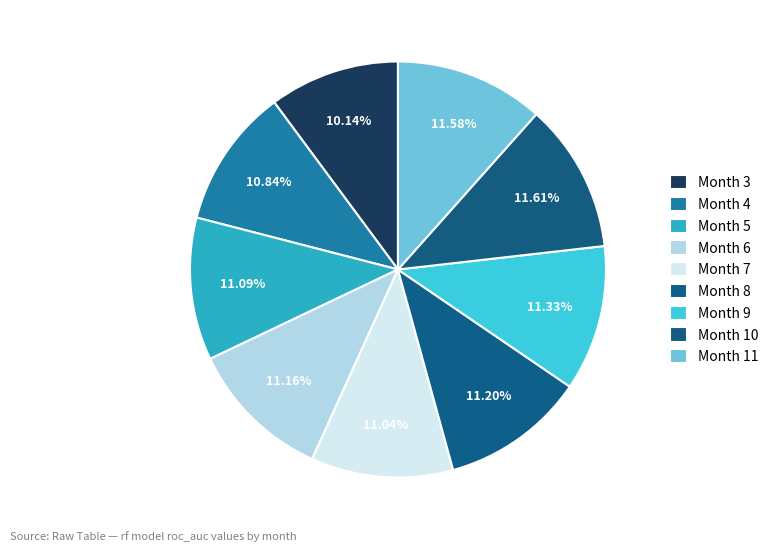

To the nearest percent, what is the combined percentage of Month 7 and Month 8?

22%